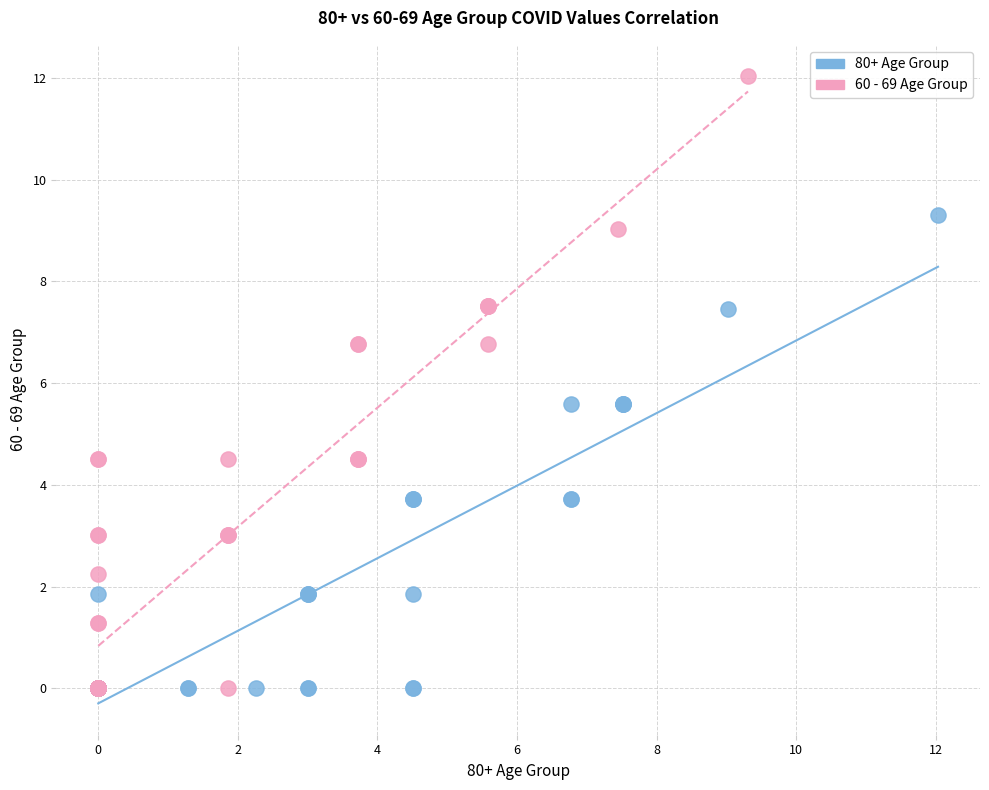

Which series contains the highest Y value?

60 - 69 Age Group